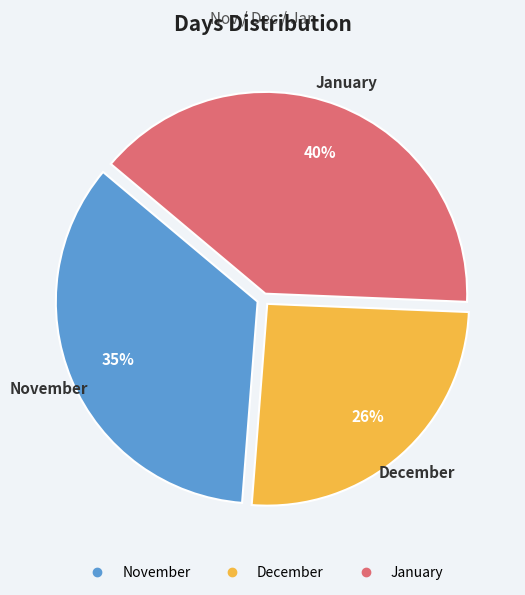

True or false: December accounts for 26% of the total.

True